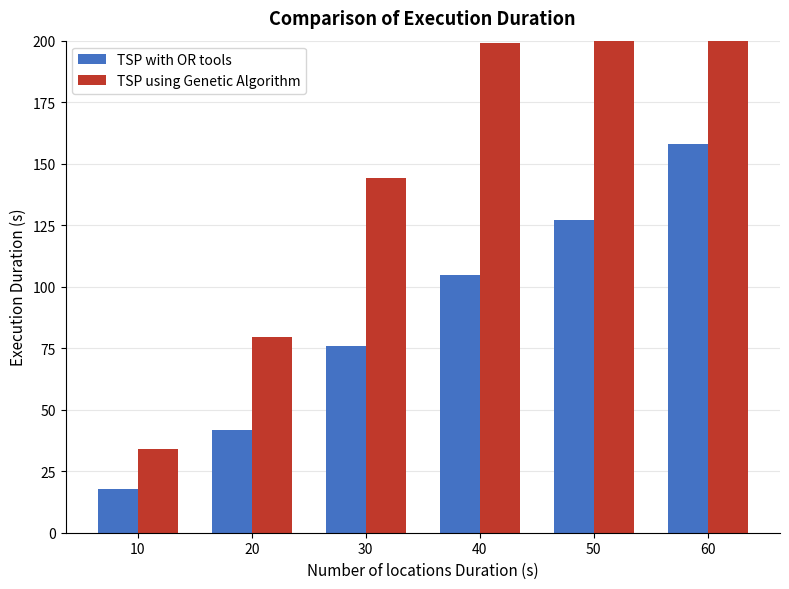

Which has a higher value, 50 or 20?

50